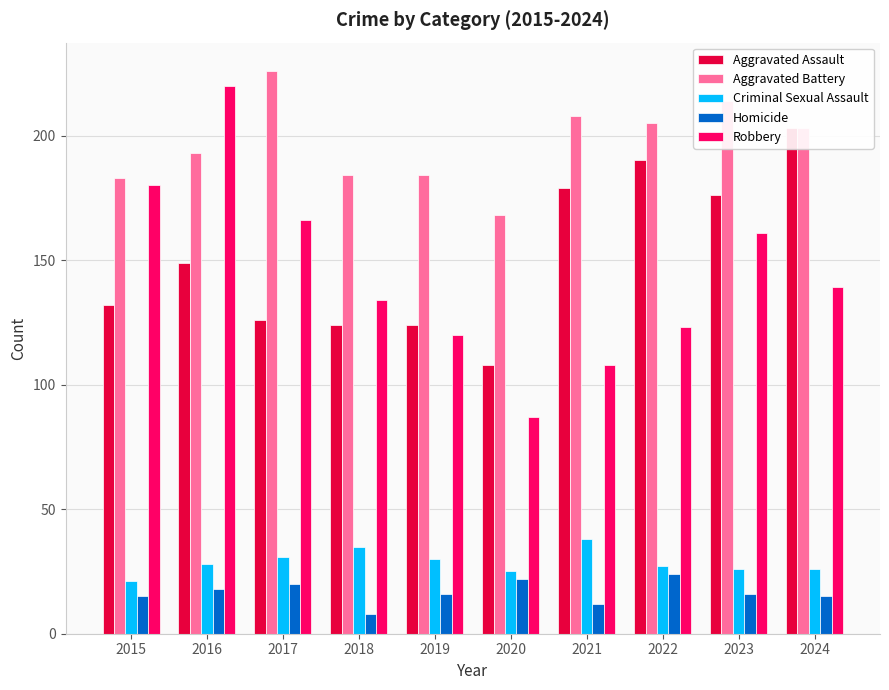

How many data points in Homicide are less than 16?

4